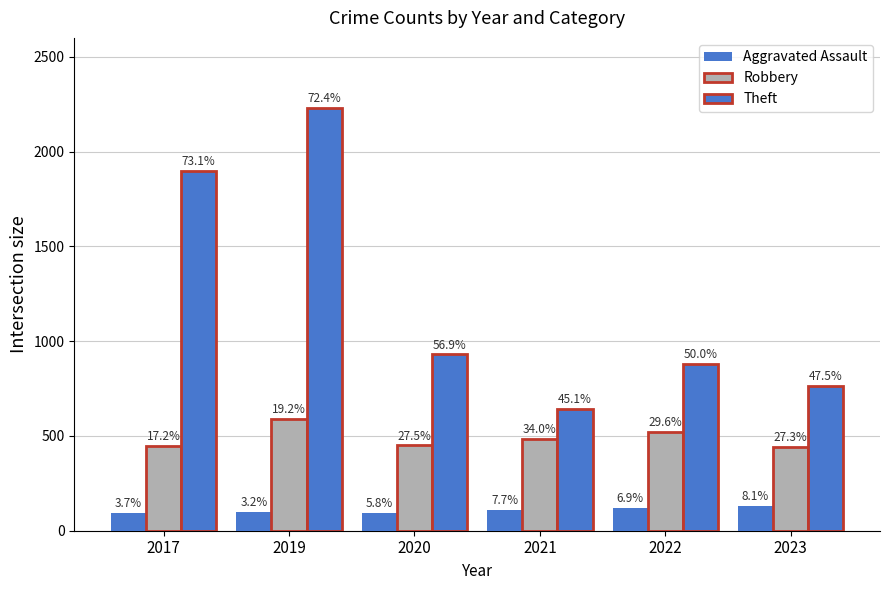

Rank the series at 2017 from highest to lowest value.

Theft, Robbery, Aggravated Assault